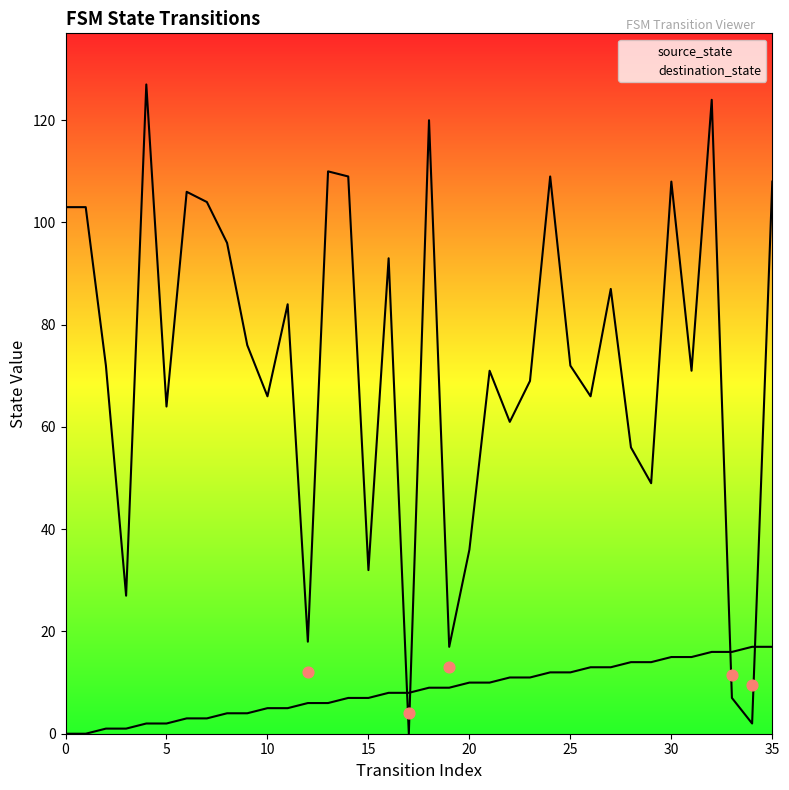

Which series contains the lowest Y value?

source_state